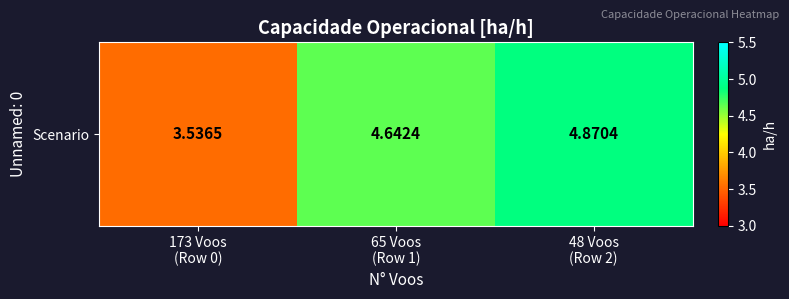

Reading left to right, list all the values displayed in this chart.

173 Voos
(Row 0)=3.5	65 Voos
(Row 1)=4.6	48 Voos
(Row 2)=4.9